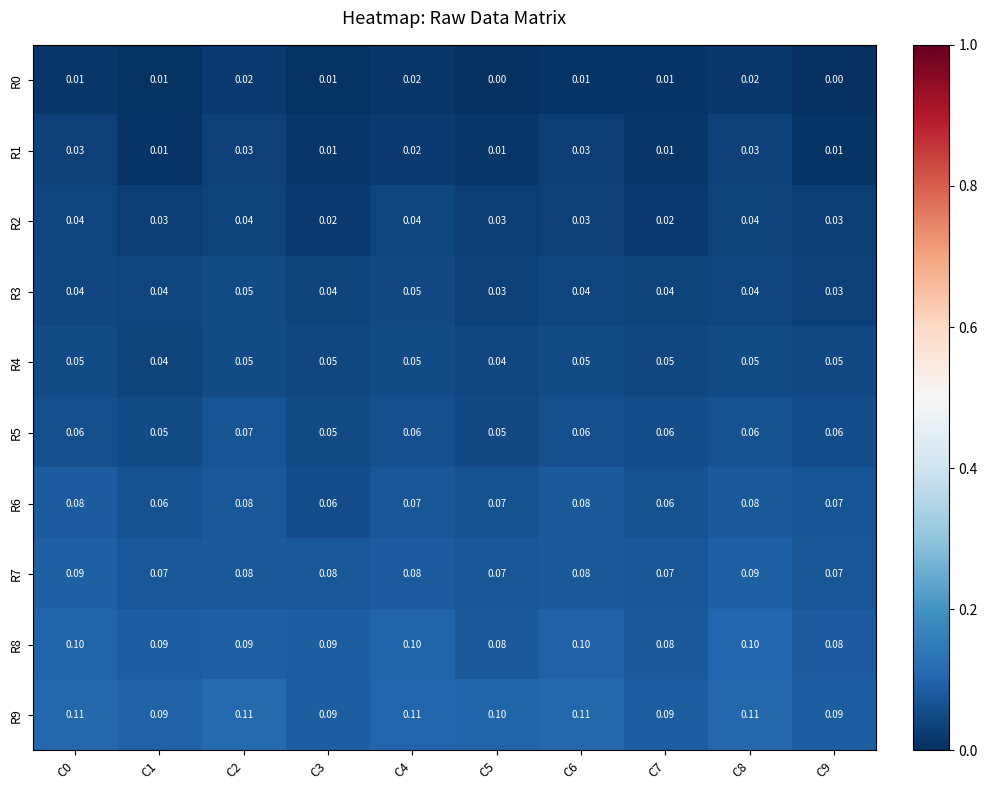

Is the value of R6 at C8 greater than the value of R4 at C9?

Yes